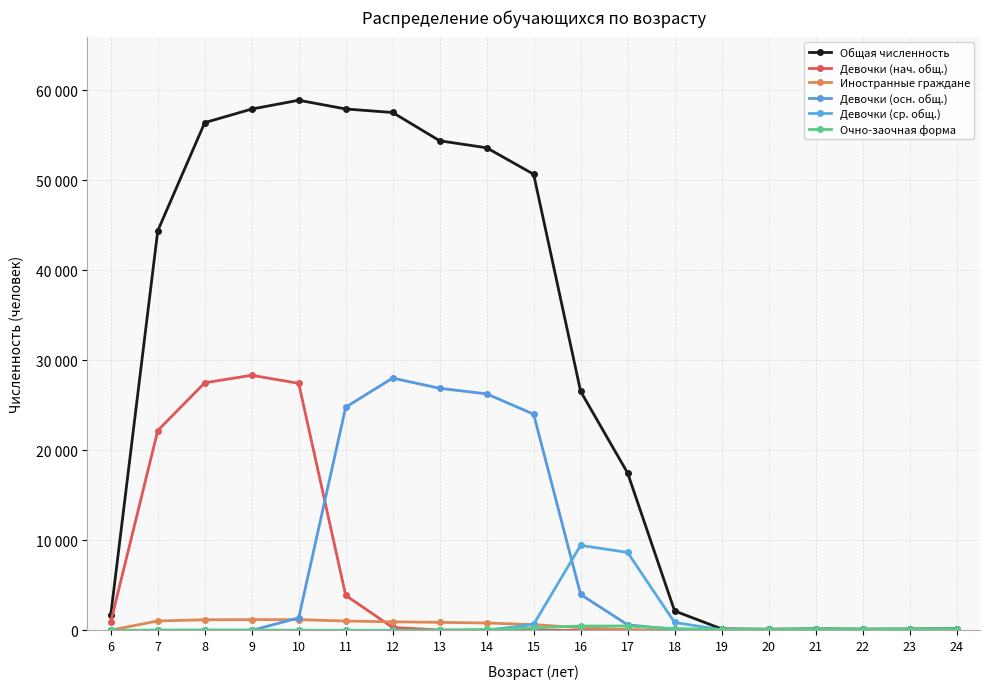

Does the chart have visible grid lines?

Yes